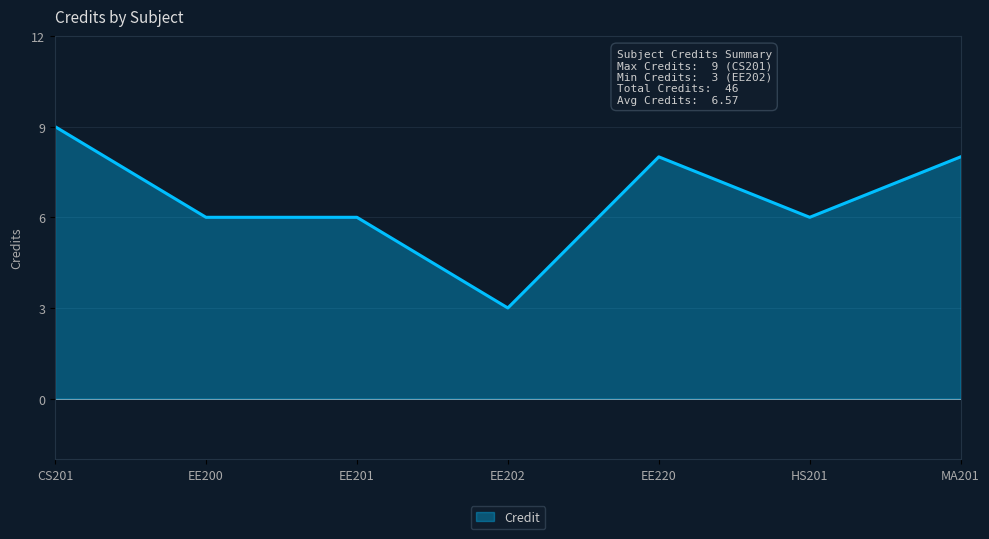

What position from the right is EE202?

4